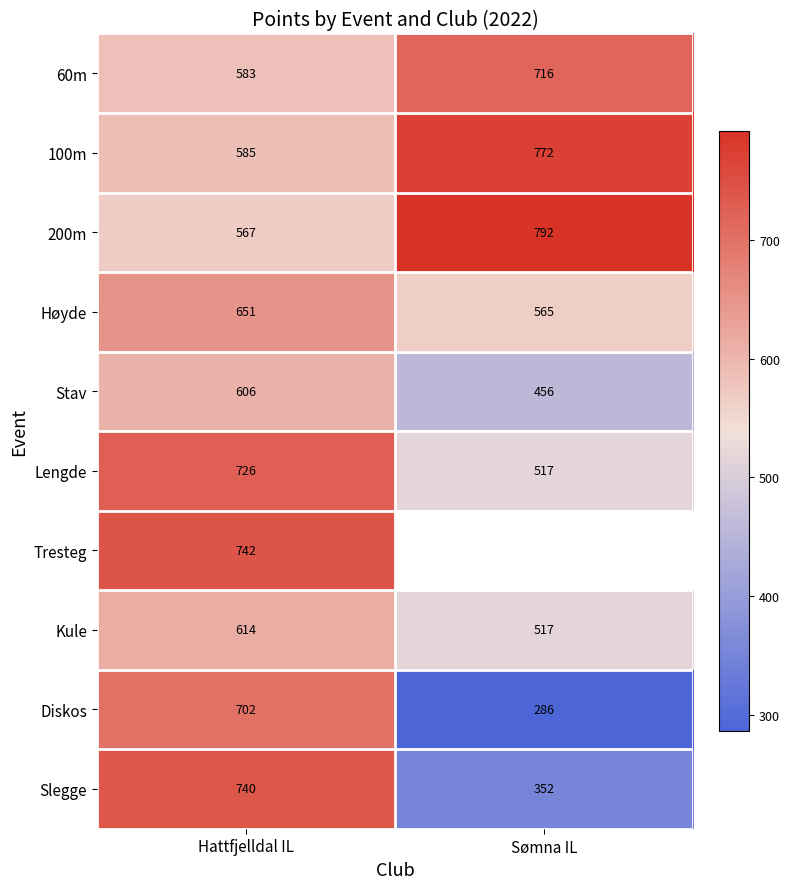

Read the 60m value at Sømna IL, to the nearest 5.

715